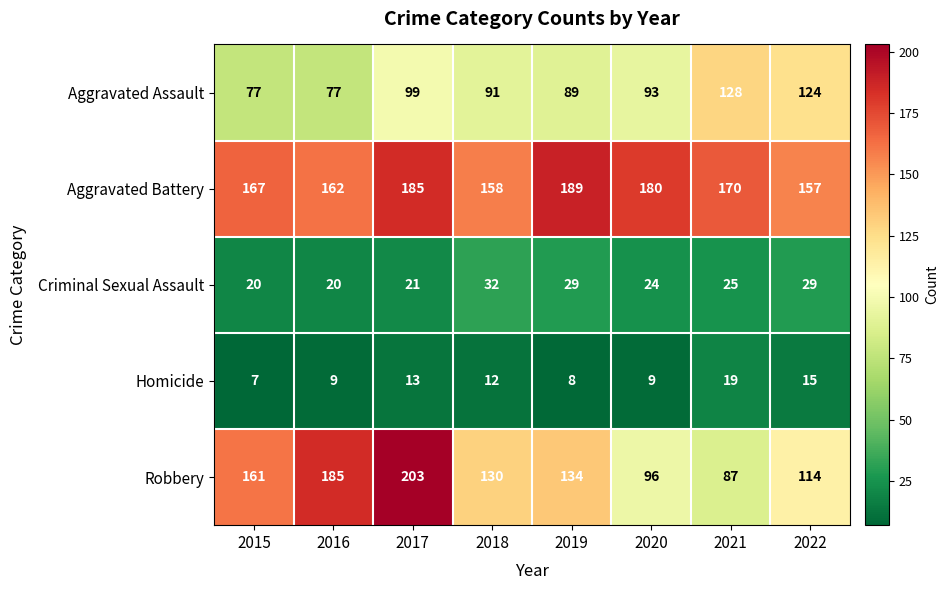

Which series has the widest spread of values?

Robbery